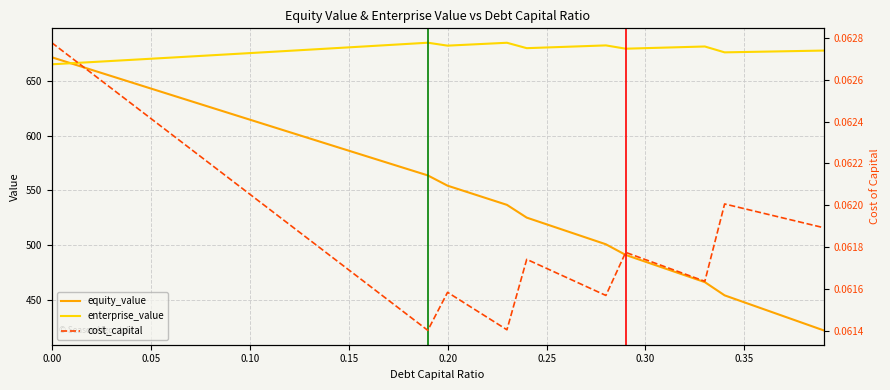

What is the highest value of the equity_value series?

671.5